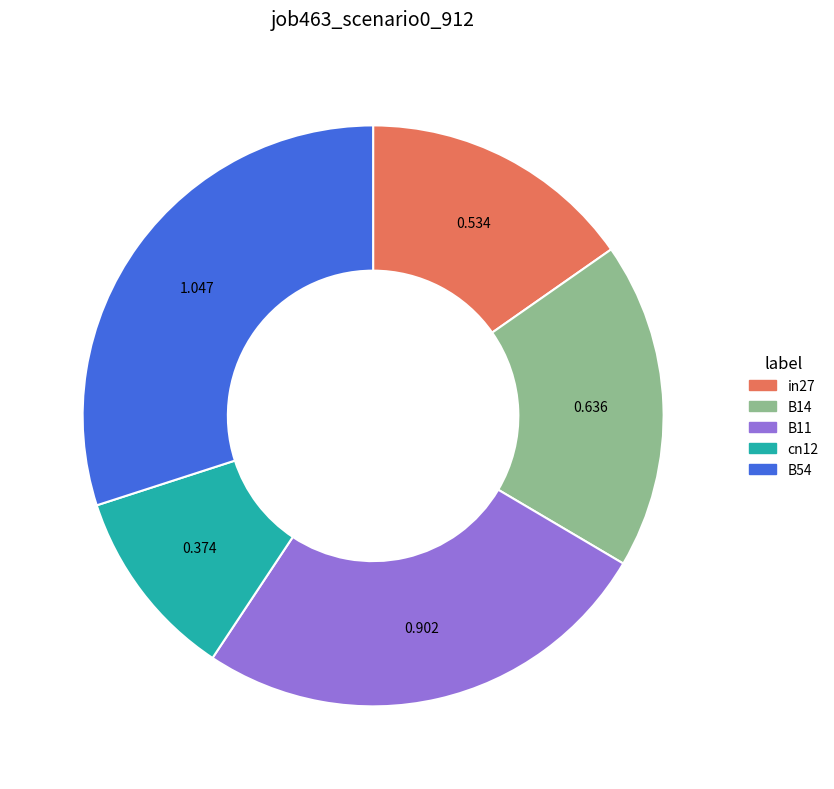

How many segments does this pie chart have?

5